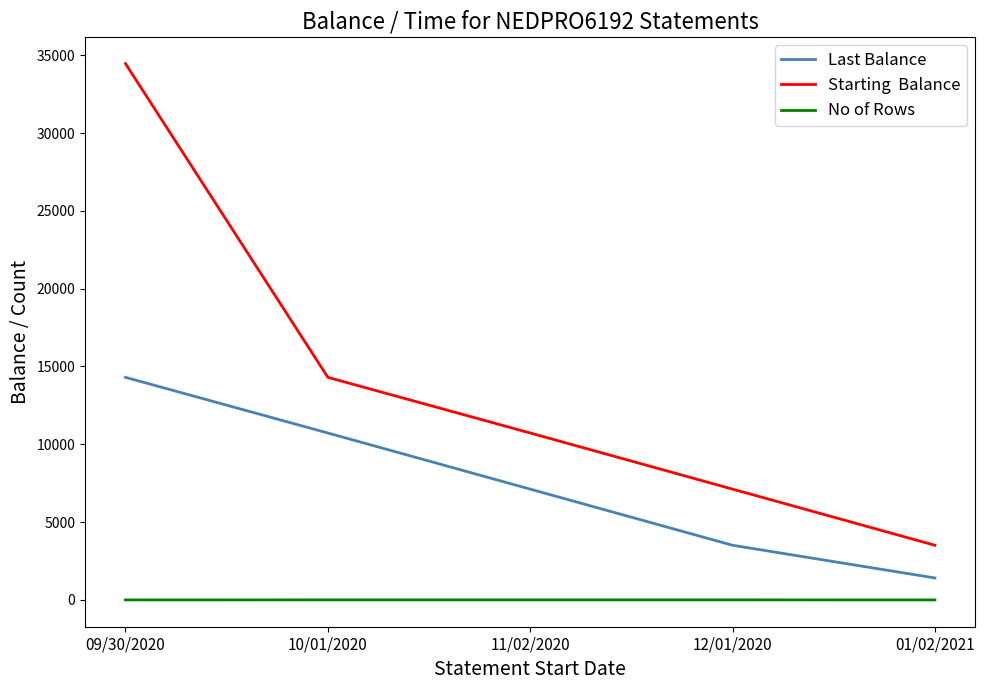

Which label corresponds to the largest value in the chart?

09/30/2020